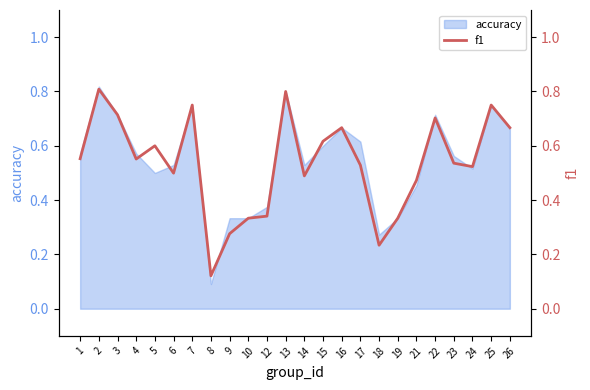

How many interior local peaks (higher than both neighbors) does the data have?

7